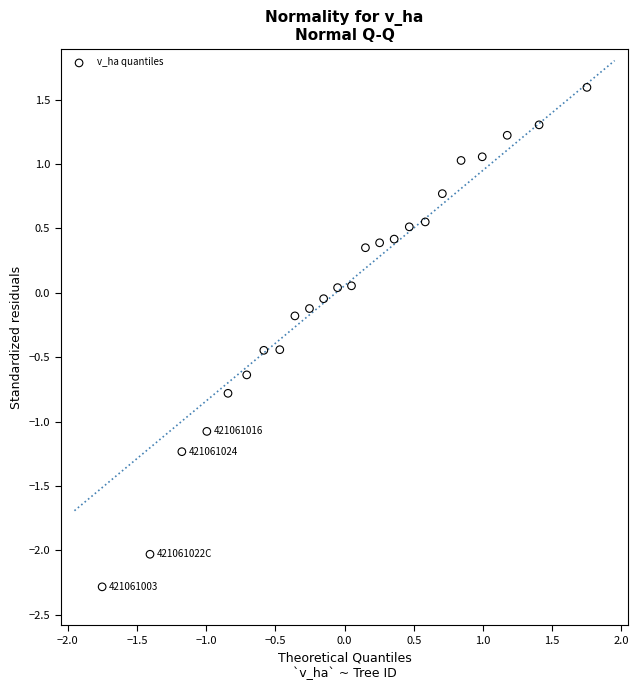

What is the range of X values (max minus min)?

3.5